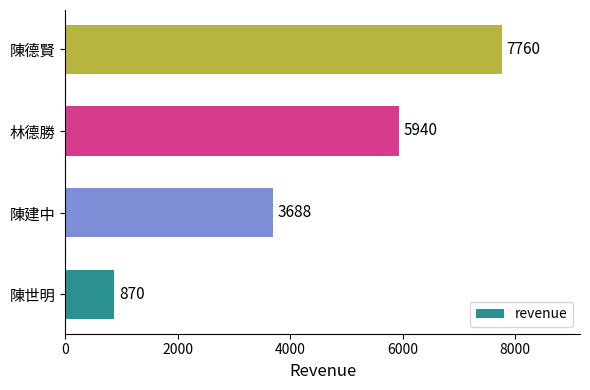

List the labels in order of value, smallest first.

陳世明, 陳建中, 林德勝, 陳德賢